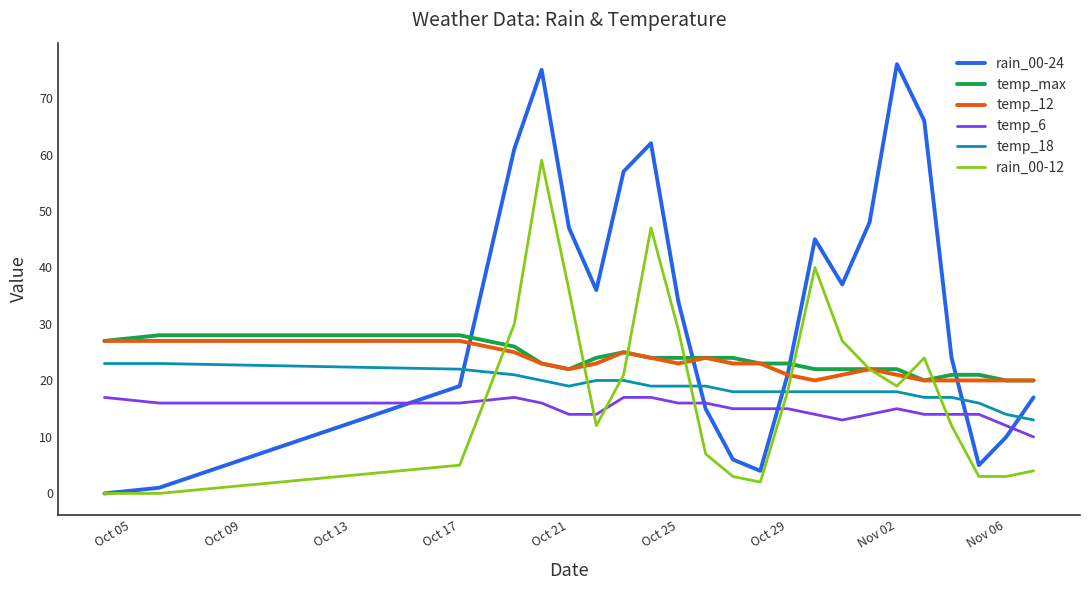

True or false: temp_max and temp_6 cross at least once.

False